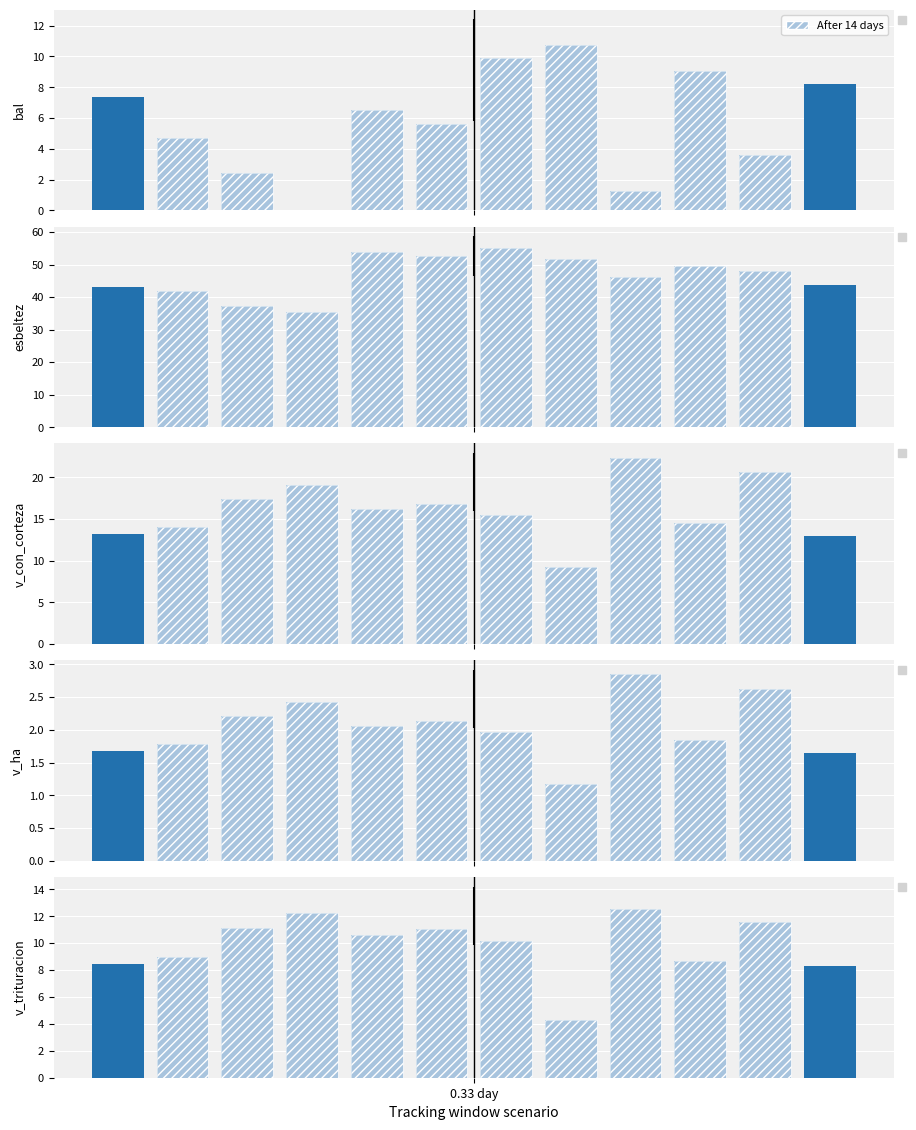

At which category is the sum across all series the highest?

6